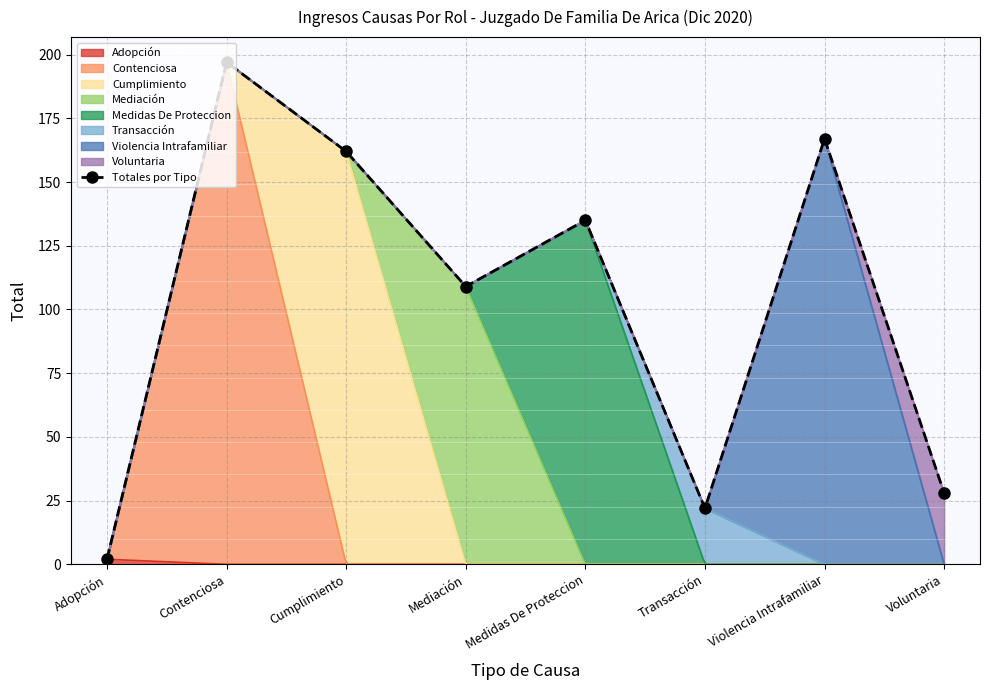

What is the maximum value shown in the chart?

197